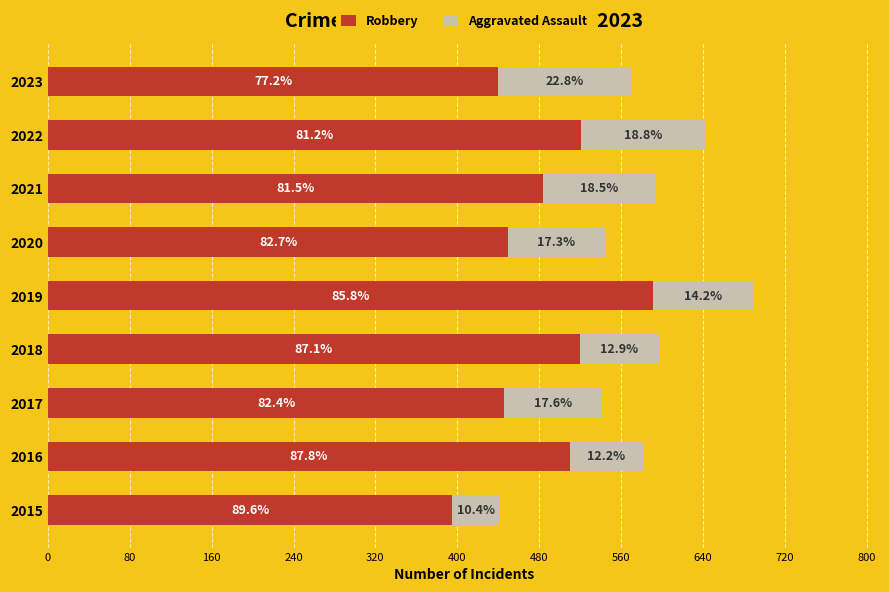

What are all the series names shown in the legend?

Robbery, Aggravated Assault